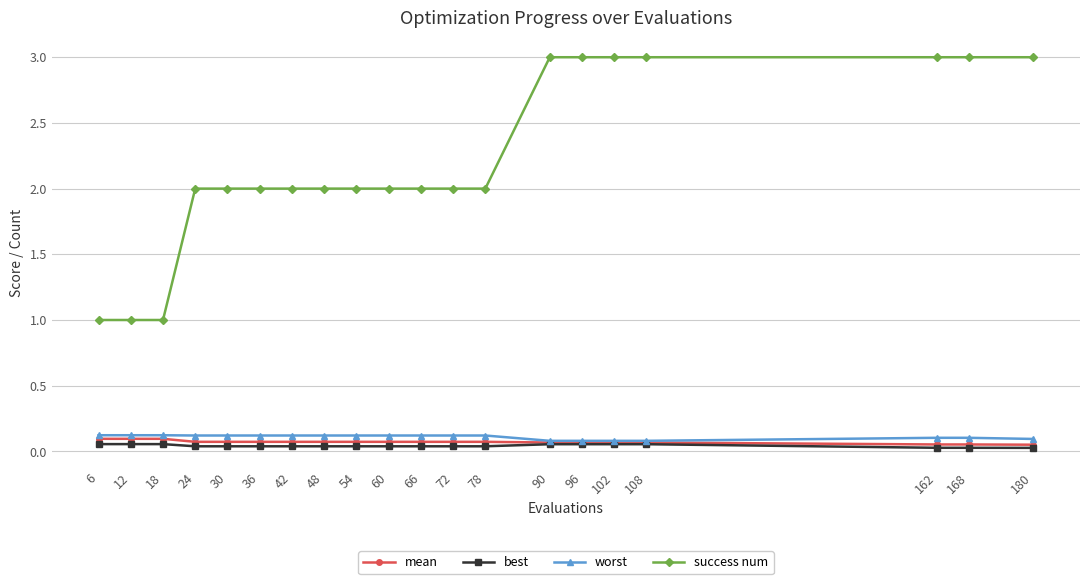

Which series has the widest spread of values?

success num